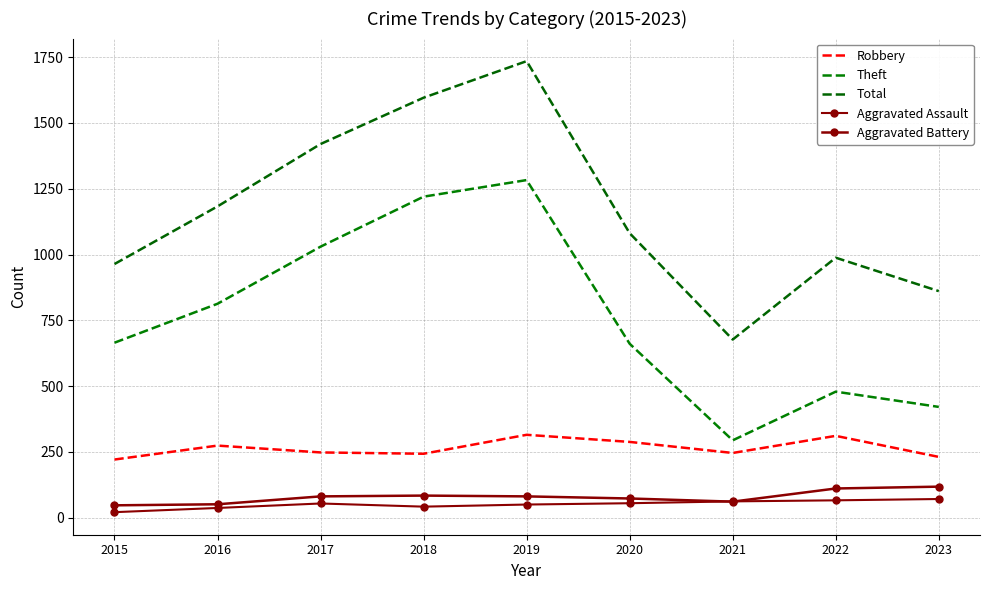

At how many categories does at least one series exceed 338?

9